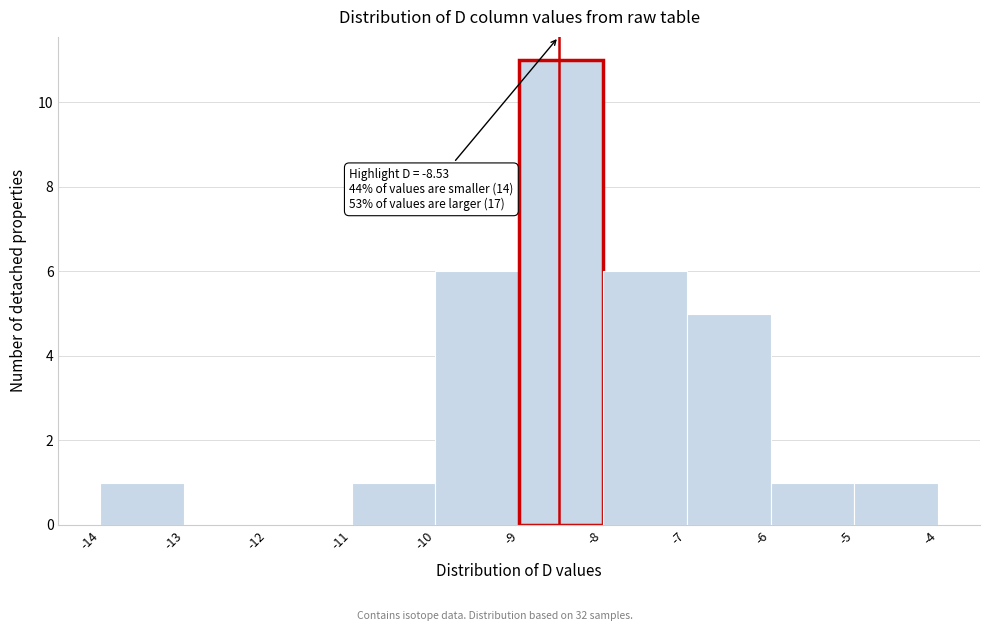

Over which range of the x-axis is the bar tallest?

-9 to -8